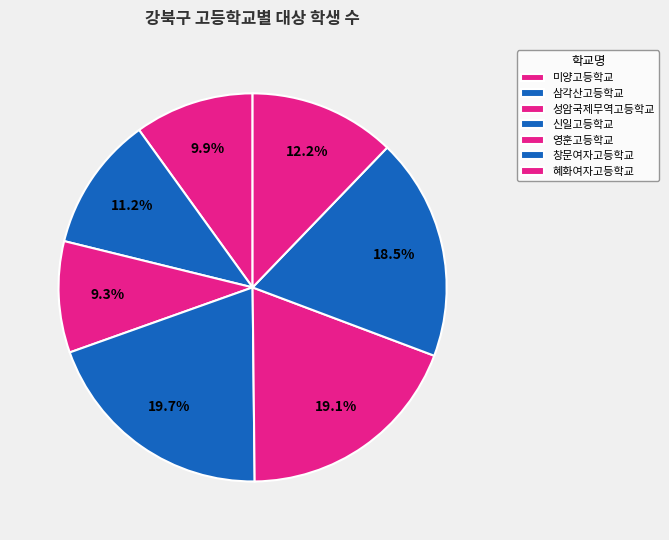

Rank the categories by value from highest to lowest.

신일고등학교, 영훈고등학교, 창문여자고등학교, 혜화여자고등학교, 삼각산고등학교, 미양고등학교, 성암국제무역고등학교